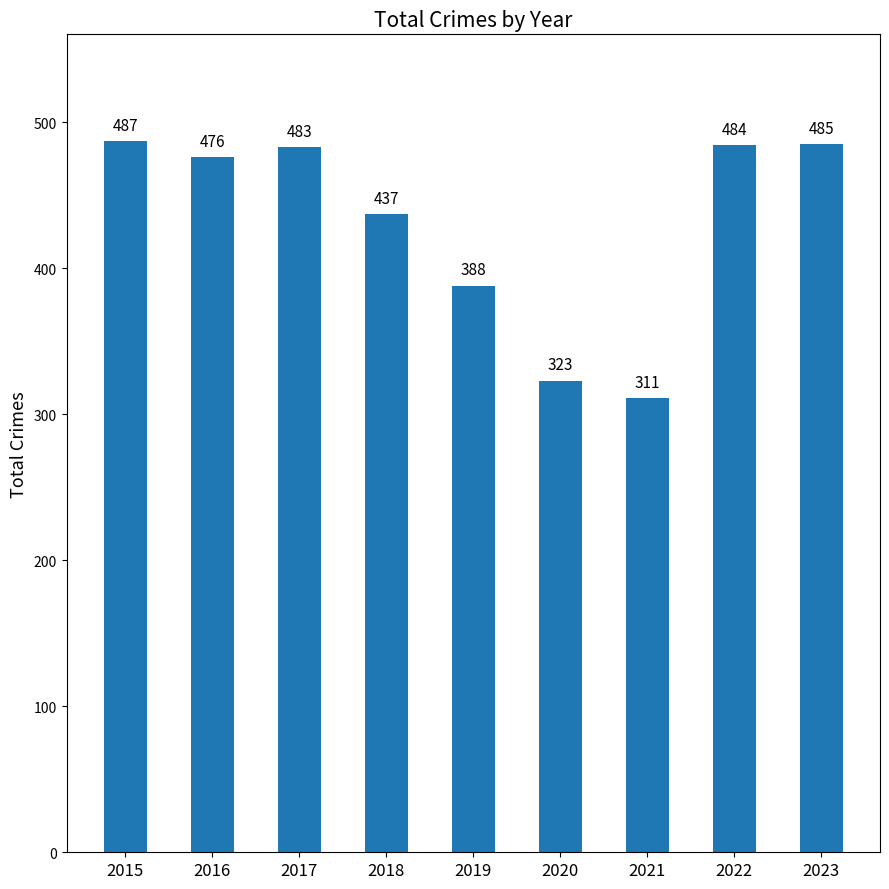

The value at 2019 is 544. True or false?

False